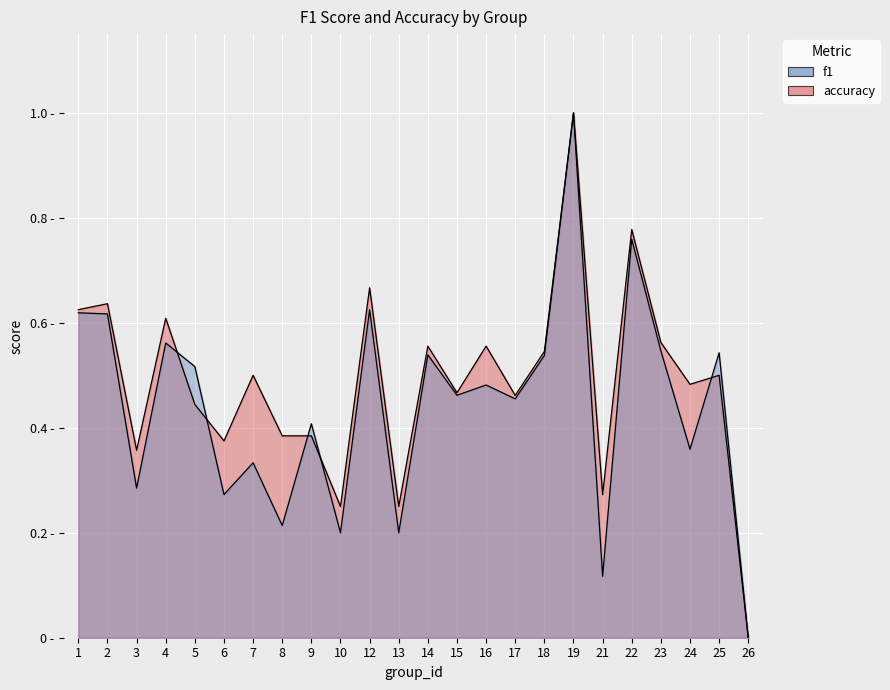

Reading left to right, list all the values displayed in this chart.

f1: 0.6	0.6	0.3	0.6	0.5	0.3	0.3	0.2	0.4	0.2	0.6	0.2	0.5	0.5	0.5	0.5	0.5	1.0	0.1	0.8	0.5	0.4	0.5	0.0
accuracy: 0.6	0.6	0.4	0.6	0.4	0.4	0.5	0.4	0.4	0.2	0.7	0.2	0.6	0.5	0.6	0.5	0.5	1.0	0.3	0.8	0.6	0.5	0.5	0.0